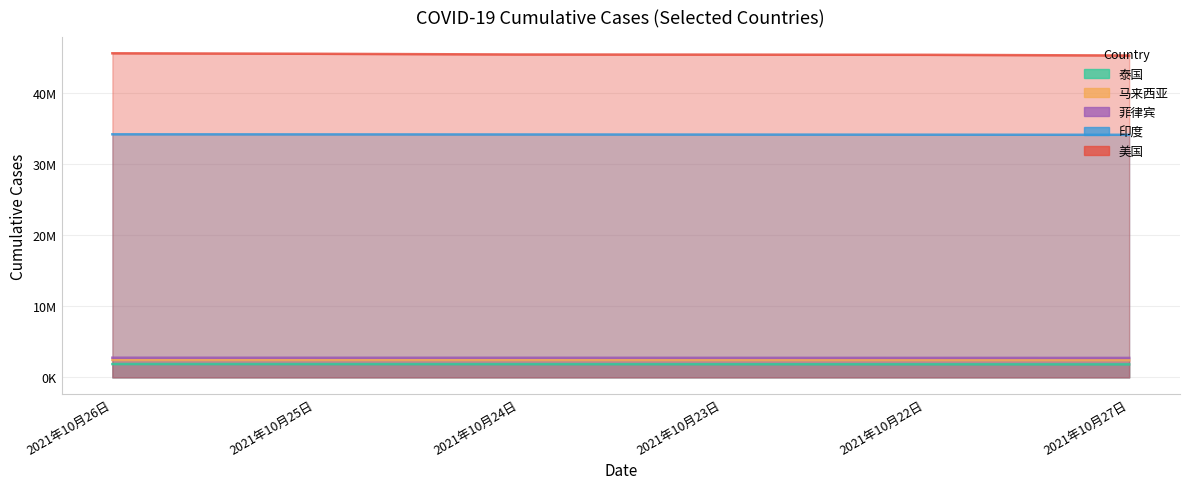

Reading left to right, extract all data points from this chart.

泰国: 2021年10月26日=1875315	2021年10月25日=1866863	2021年10月24日=1859157	2021年10月23日=1850482	2021年10月22日=1841131	2021年10月27日=1831389
马来西亚: 2021年10月26日=2442224	2021年10月25日=2436498	2021年10月24日=2431716	2021年10月23日=2426050	2021年10月22日=2420222	2021年10月27日=2413592
菲律宾: 2021年10月26日=2765672	2021年10月25日=2761307	2021年10月24日=2761307	2021年10月23日=2751667	2021年10月22日=2745889	2021年10月27日=2740111
印度: 2021年10月26日=34215653	2021年10月25日=34202202	2021年10月24日=34189774	2021年10月23日=34175468	2021年10月22日=34159562	2021年10月27日=34143236
美国: 2021年10月26日=45616157	2021年10月25日=45546609	2021年10月24日=45444816	2021年10月23日=45428030	2021年10月22日=45402109	2021年10月27日=45302004